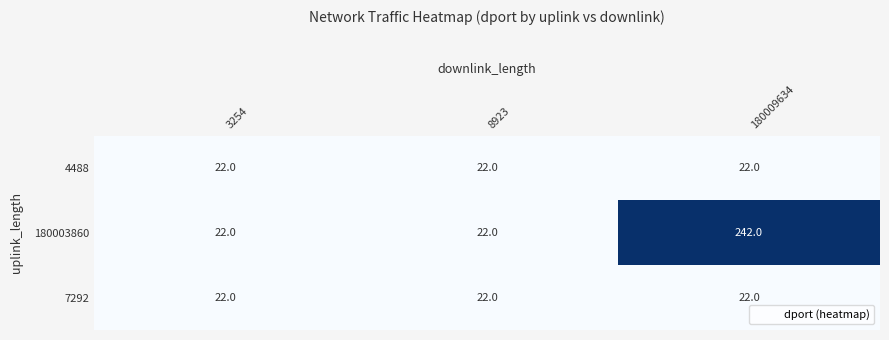

Reading left to right, what are all the values shown in this chart?

4488: 22	22	22
180003860: 22	22	242
7292: 22	22	22